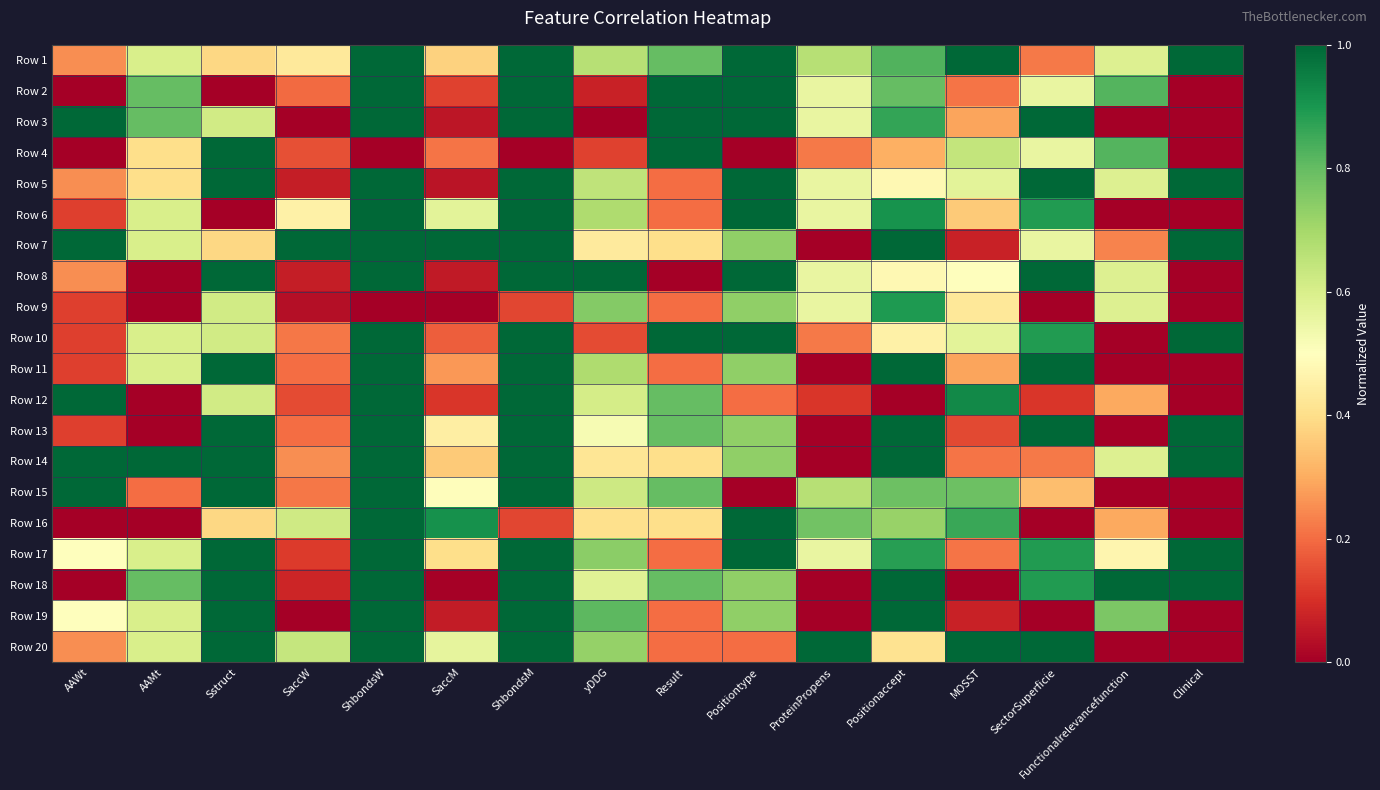

Reading left to right, list all the values displayed in this chart.

Row 1: AAWt=0.2	AAMt=0.6	Sstruct=0.4	SaccW=0.4	ShbondsW=1.0	SaccM=0.4	ShbondsM=1.0	yDDG=0.7	Result=0.8	Positiontype=1.0	ProteinPropens=0.7	Positionaccept=0.8	MOSST=1.0	SectorSuperficie=0.2	Functionalrelevancefunction=0.6	Clinical=1.0
Row 2: AAWt=0.0	AAMt=0.8	Sstruct=0.0	SaccW=0.2	ShbondsW=1.0	SaccM=0.1	ShbondsM=1.0	yDDG=0.1	Result=1.0	Positiontype=1.0	ProteinPropens=0.6	Positionaccept=0.8	MOSST=0.2	SectorSuperficie=0.6	Functionalrelevancefunction=0.8	Clinical=0.0
Row 3: AAWt=1.0	AAMt=0.8	Sstruct=0.6	SaccW=0.0	ShbondsW=1.0	SaccM=0.0	ShbondsM=1.0	yDDG=0.0	Result=1.0	Positiontype=1.0	ProteinPropens=0.6	Positionaccept=0.9	MOSST=0.3	SectorSuperficie=1.0	Functionalrelevancefunction=0.0	Clinical=0.0
Row 4: AAWt=0.0	AAMt=0.4	Sstruct=1.0	SaccW=0.2	ShbondsW=0.0	SaccM=0.2	ShbondsM=0.0	yDDG=0.1	Result=1.0	Positiontype=0.0	ProteinPropens=0.2	Positionaccept=0.3	MOSST=0.6	SectorSuperficie=0.6	Functionalrelevancefunction=0.8	Clinical=0.0
Row 5: AAWt=0.2	AAMt=0.4	Sstruct=1.0	SaccW=0.1	ShbondsW=1.0	SaccM=0.0	ShbondsM=1.0	yDDG=0.7	Result=0.2	Positiontype=1.0	ProteinPropens=0.6	Positionaccept=0.5	MOSST=0.6	SectorSuperficie=1.0	Functionalrelevancefunction=0.6	Clinical=1.0
Row 6: AAWt=0.1	AAMt=0.6	Sstruct=0.0	SaccW=0.5	ShbondsW=1.0	SaccM=0.6	ShbondsM=1.0	yDDG=0.7	Result=0.2	Positiontype=1.0	ProteinPropens=0.6	Positionaccept=0.9	MOSST=0.4	SectorSuperficie=0.9	Functionalrelevancefunction=0.0	Clinical=0.0
Row 7: AAWt=1.0	AAMt=0.6	Sstruct=0.4	SaccW=1.0	ShbondsW=1.0	SaccM=1.0	ShbondsM=1.0	yDDG=0.4	Result=0.4	Positiontype=0.7	ProteinPropens=0.0	Positionaccept=1.0	MOSST=0.1	SectorSuperficie=0.6	Functionalrelevancefunction=0.2	Clinical=1.0
Row 8: AAWt=0.2	AAMt=0.0	Sstruct=1.0	SaccW=0.1	ShbondsW=1.0	SaccM=0.1	ShbondsM=1.0	yDDG=1.0	Result=0.0	Positiontype=1.0	ProteinPropens=0.6	Positionaccept=0.5	MOSST=0.5	SectorSuperficie=1.0	Functionalrelevancefunction=0.6	Clinical=0.0
Row 9: AAWt=0.1	AAMt=0.0	Sstruct=0.6	SaccW=0.0	ShbondsW=0.0	SaccM=0.0	ShbondsM=0.1	yDDG=0.8	Result=0.2	Positiontype=0.7	ProteinPropens=0.6	Positionaccept=0.9	MOSST=0.4	SectorSuperficie=0.0	Functionalrelevancefunction=0.6	Clinical=0.0
Row 10: AAWt=0.1	AAMt=0.6	Sstruct=0.6	SaccW=0.2	ShbondsW=1.0	SaccM=0.2	ShbondsM=1.0	yDDG=0.1	Result=1.0	Positiontype=1.0	ProteinPropens=0.2	Positionaccept=0.5	MOSST=0.6	SectorSuperficie=0.9	Functionalrelevancefunction=0.0	Clinical=1.0
Row 11: AAWt=0.1	AAMt=0.6	Sstruct=1.0	SaccW=0.2	ShbondsW=1.0	SaccM=0.3	ShbondsM=1.0	yDDG=0.7	Result=0.2	Positiontype=0.7	ProteinPropens=0.0	Positionaccept=1.0	MOSST=0.3	SectorSuperficie=1.0	Functionalrelevancefunction=0.0	Clinical=0.0
Row 12: AAWt=1.0	AAMt=0.0	Sstruct=0.6	SaccW=0.1	ShbondsW=1.0	SaccM=0.1	ShbondsM=1.0	yDDG=0.6	Result=0.8	Positiontype=0.2	ProteinPropens=0.1	Positionaccept=0.0	MOSST=0.9	SectorSuperficie=0.1	Functionalrelevancefunction=0.3	Clinical=0.0
Row 13: AAWt=0.1	AAMt=0.0	Sstruct=1.0	SaccW=0.2	ShbondsW=1.0	SaccM=0.4	ShbondsM=1.0	yDDG=0.5	Result=0.8	Positiontype=0.7	ProteinPropens=0.0	Positionaccept=1.0	MOSST=0.1	SectorSuperficie=1.0	Functionalrelevancefunction=0.0	Clinical=1.0
Row 14: AAWt=1.0	AAMt=1.0	Sstruct=1.0	SaccW=0.3	ShbondsW=1.0	SaccM=0.4	ShbondsM=1.0	yDDG=0.4	Result=0.4	Positiontype=0.7	ProteinPropens=0.0	Positionaccept=1.0	MOSST=0.2	SectorSuperficie=0.2	Functionalrelevancefunction=0.6	Clinical=1.0
Row 15: AAWt=1.0	AAMt=0.2	Sstruct=1.0	SaccW=0.2	ShbondsW=1.0	SaccM=0.5	ShbondsM=1.0	yDDG=0.6	Result=0.8	Positiontype=0.0	ProteinPropens=0.7	Positionaccept=0.8	MOSST=0.8	SectorSuperficie=0.3	Functionalrelevancefunction=0.0	Clinical=0.0
Row 16: AAWt=0.0	AAMt=0.0	Sstruct=0.4	SaccW=0.6	ShbondsW=1.0	SaccM=0.9	ShbondsM=0.1	yDDG=0.4	Result=0.4	Positiontype=1.0	ProteinPropens=0.8	Positionaccept=0.7	MOSST=0.9	SectorSuperficie=0.0	Functionalrelevancefunction=0.3	Clinical=0.0
Row 17: AAWt=0.5	AAMt=0.6	Sstruct=1.0	SaccW=0.1	ShbondsW=1.0	SaccM=0.4	ShbondsM=1.0	yDDG=0.7	Result=0.2	Positiontype=1.0	ProteinPropens=0.6	Positionaccept=0.9	MOSST=0.2	SectorSuperficie=0.9	Functionalrelevancefunction=0.5	Clinical=1.0
Row 18: AAWt=0.0	AAMt=0.8	Sstruct=1.0	SaccW=0.1	ShbondsW=1.0	SaccM=0.0	ShbondsM=1.0	yDDG=0.6	Result=0.8	Positiontype=0.7	ProteinPropens=0.0	Positionaccept=1.0	MOSST=0.0	SectorSuperficie=0.9	Functionalrelevancefunction=1.0	Clinical=1.0
Row 19: AAWt=0.5	AAMt=0.6	Sstruct=1.0	SaccW=0.0	ShbondsW=1.0	SaccM=0.1	ShbondsM=1.0	yDDG=0.8	Result=0.2	Positiontype=0.7	ProteinPropens=0.0	Positionaccept=1.0	MOSST=0.1	SectorSuperficie=0.0	Functionalrelevancefunction=0.8	Clinical=0.0
Row 20: AAWt=0.2	AAMt=0.6	Sstruct=1.0	SaccW=0.6	ShbondsW=1.0	SaccM=0.6	ShbondsM=1.0	yDDG=0.7	Result=0.2	Positiontype=0.2	ProteinPropens=1.0	Positionaccept=0.4	MOSST=1.0	SectorSuperficie=1.0	Functionalrelevancefunction=0.0	Clinical=0.0